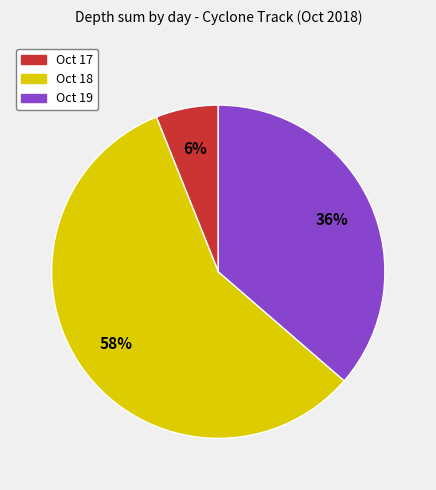

To the nearest percent, what is the average slice percentage?

33%